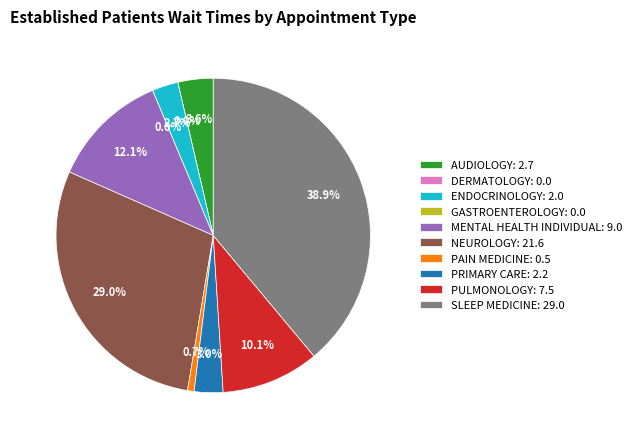

To the nearest percent, what is the average slice percentage?

10%